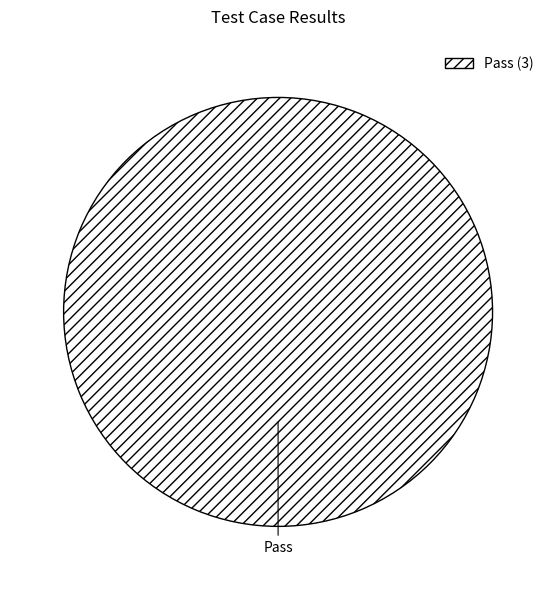

Is Pass the majority of the pie?

Yes